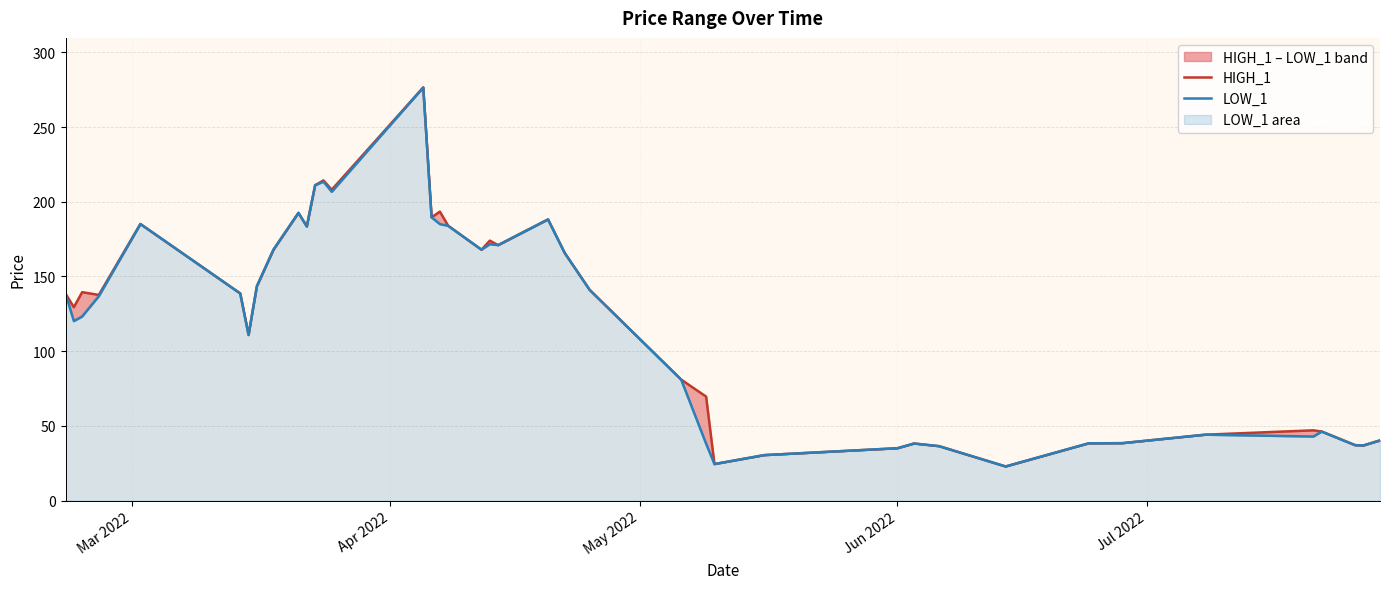

At which label does HIGH_1 first exceed 138?

Mar 2022